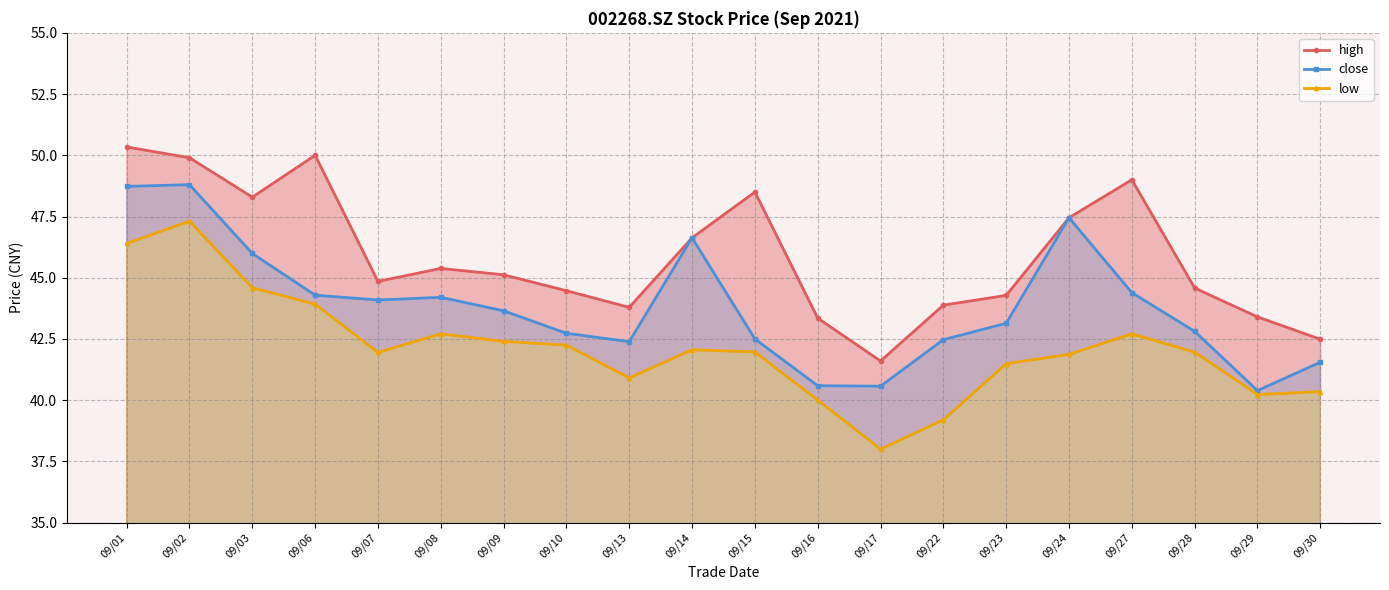

Which series changed the most between 09/02 and 09/16?

close